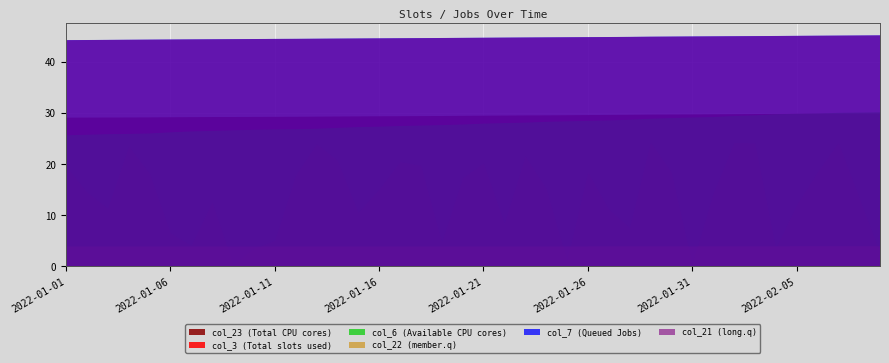

What is the maximum value for col_21 (long.q)?

45.3